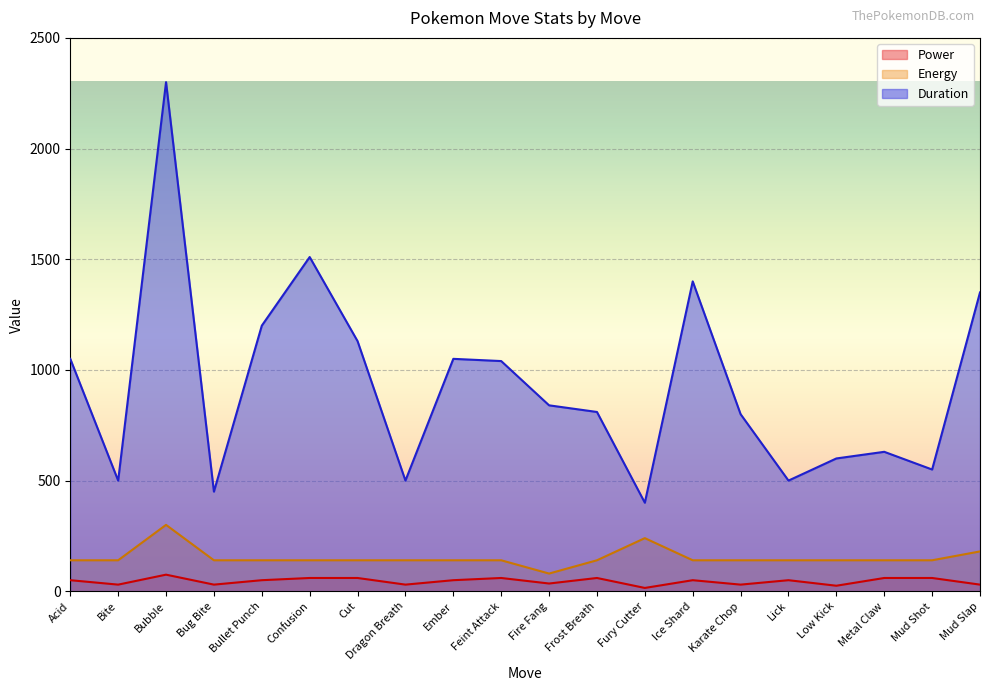

Where is the first local minimum for Duration?

Bite